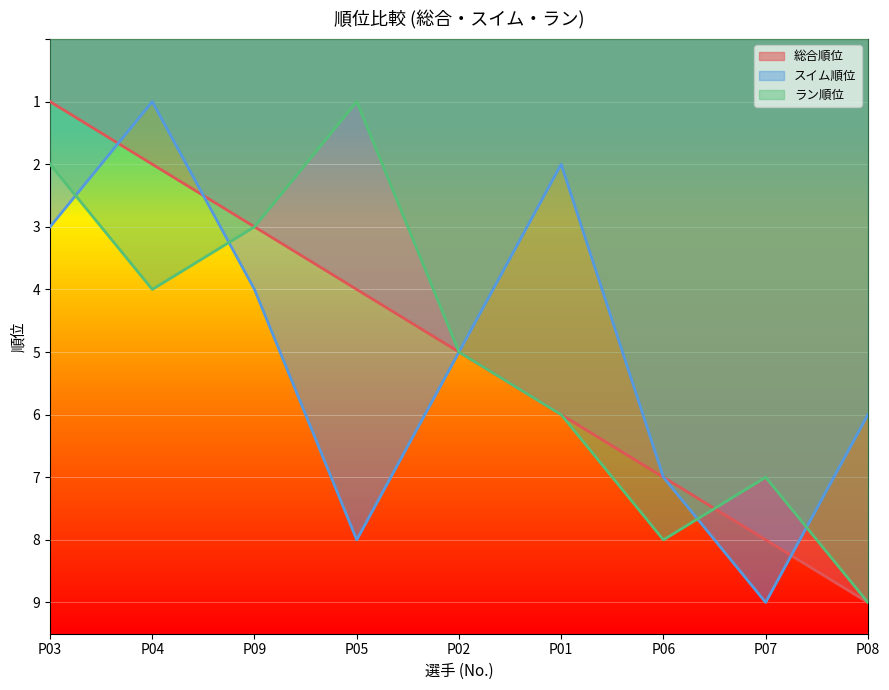

Where does the 総合順位 series first go above 5?

P01